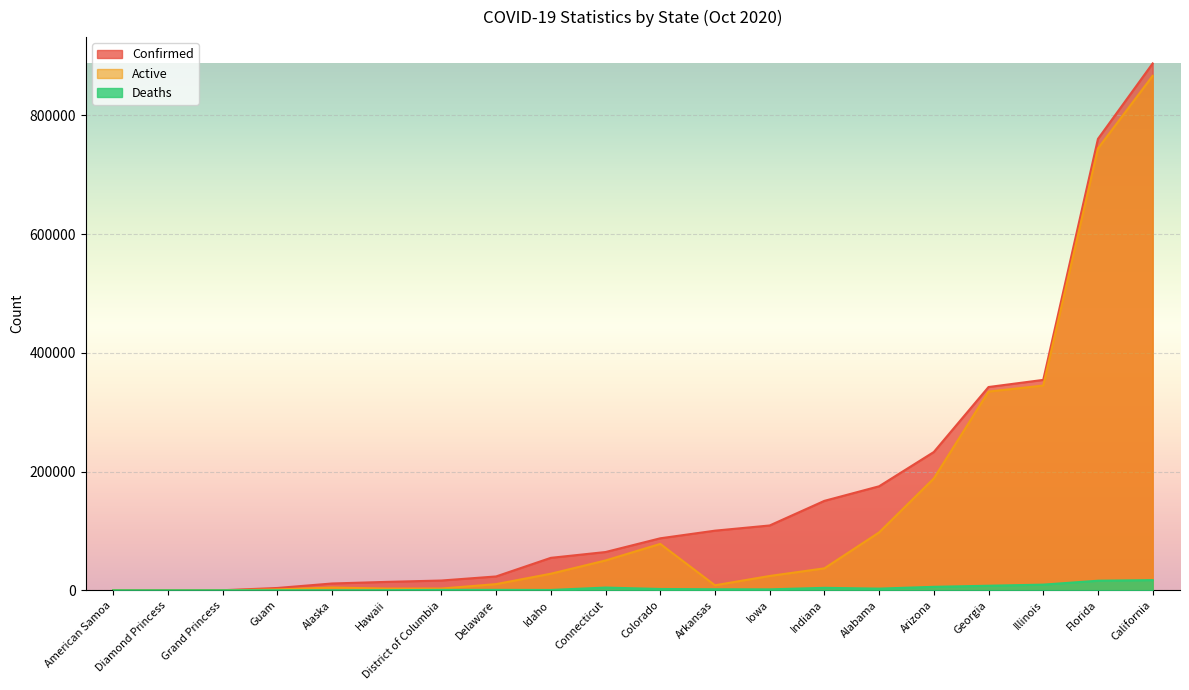

What is the sum of the Active values at Georgia and Illinois?

679684